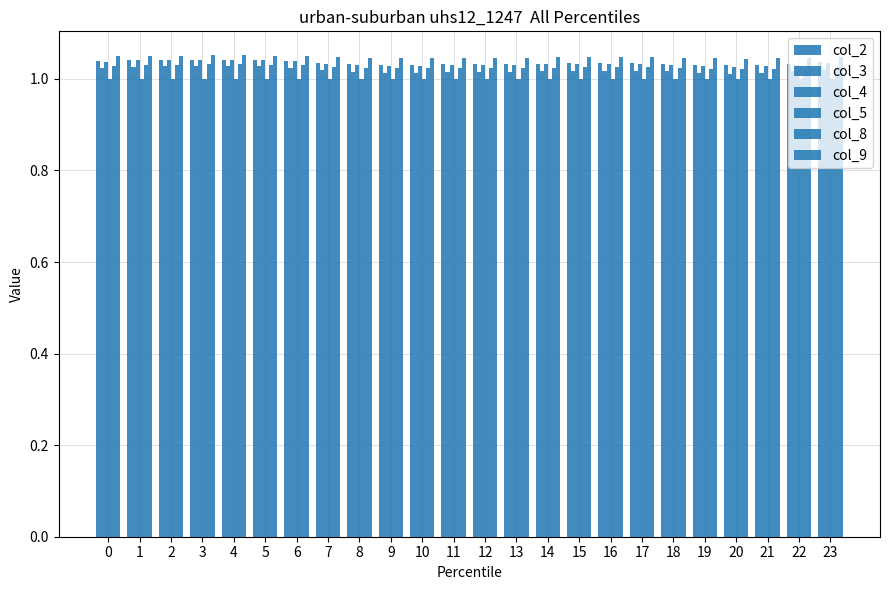

Where is col_3 nearest to the value 1?

20